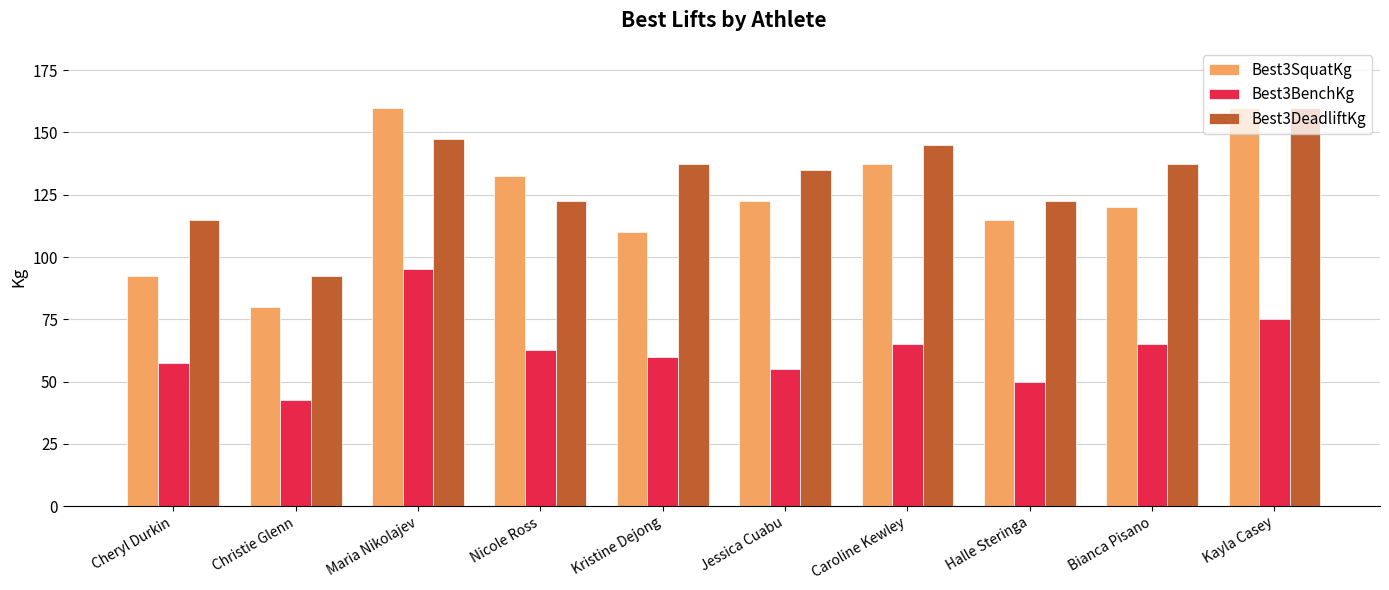

Rank the series at Halle Steringa from highest to lowest value.

Best3DeadliftKg, Best3SquatKg, Best3BenchKg